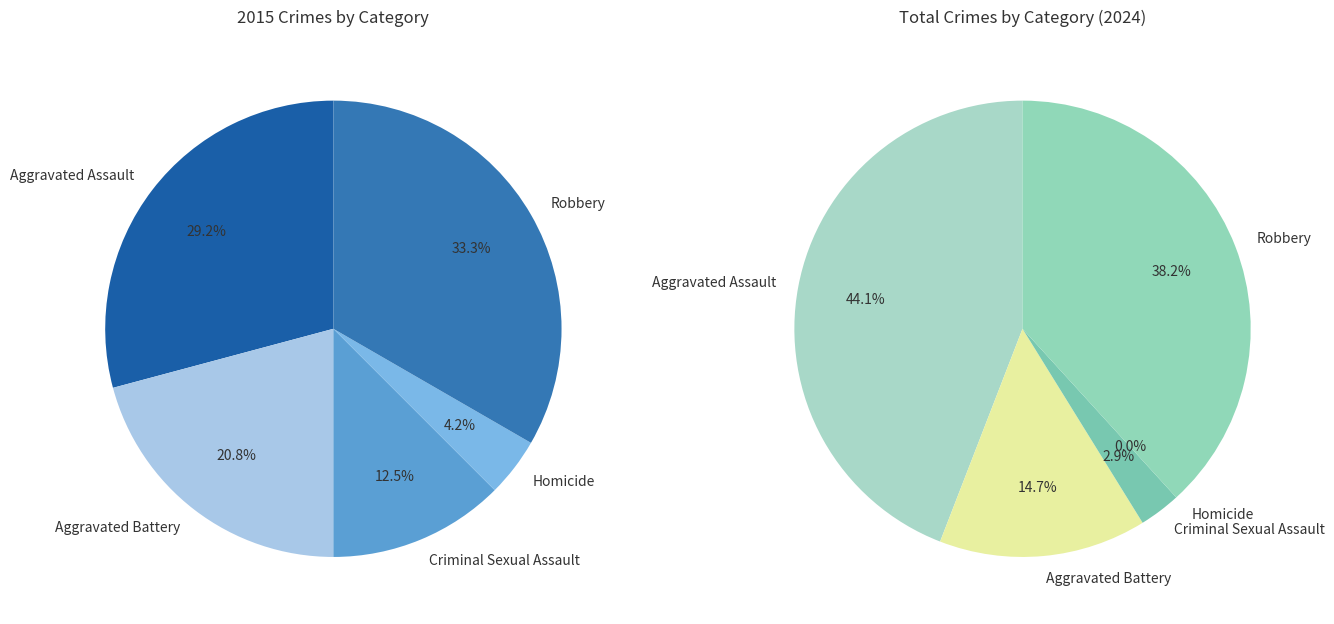

What is the largest slice in the pie chart?

Robbery